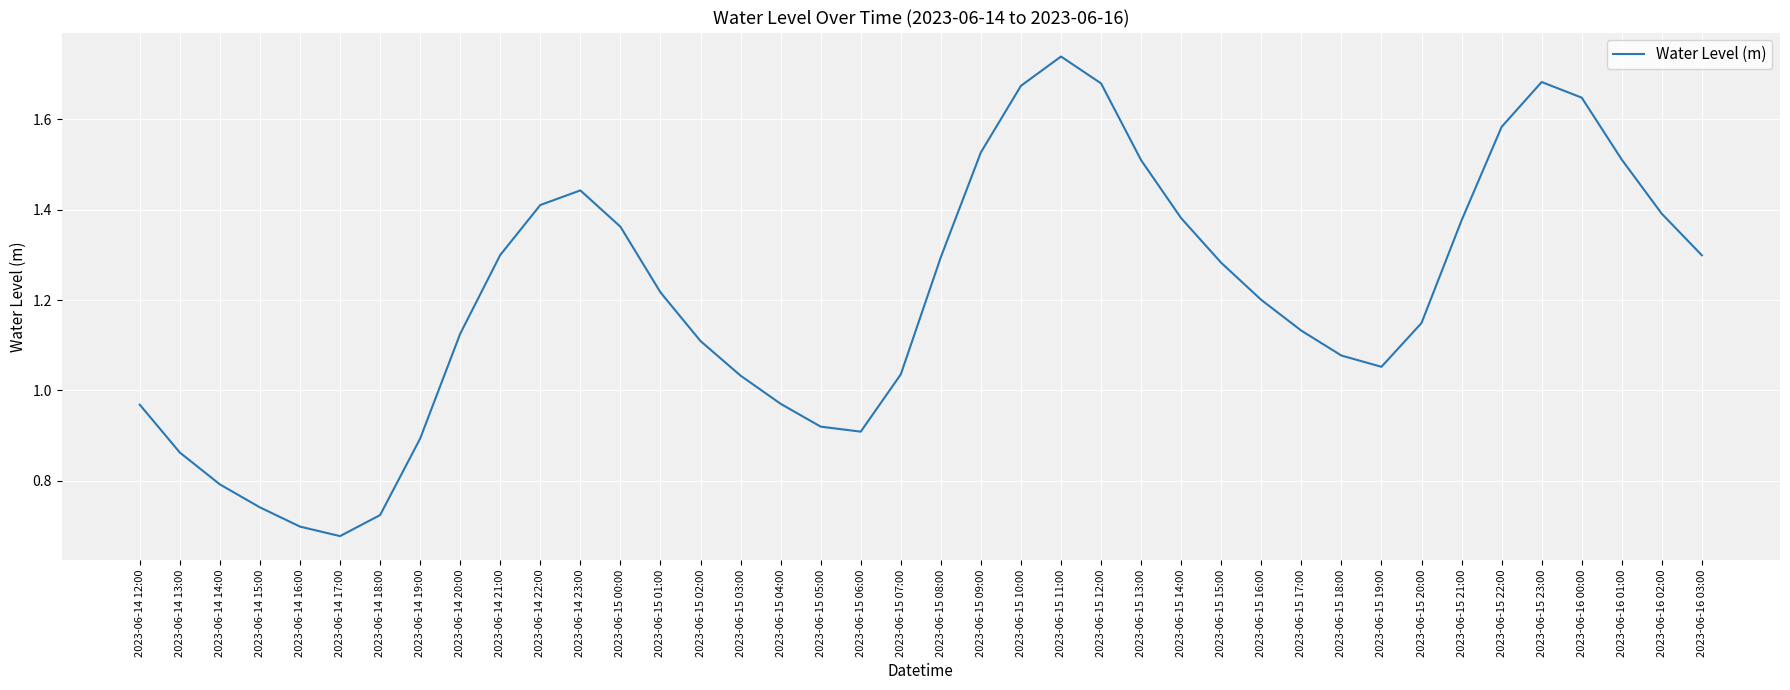

Between 2023-06-15 21:00 and 2023-06-14 16:00, which is larger?

2023-06-15 21:00